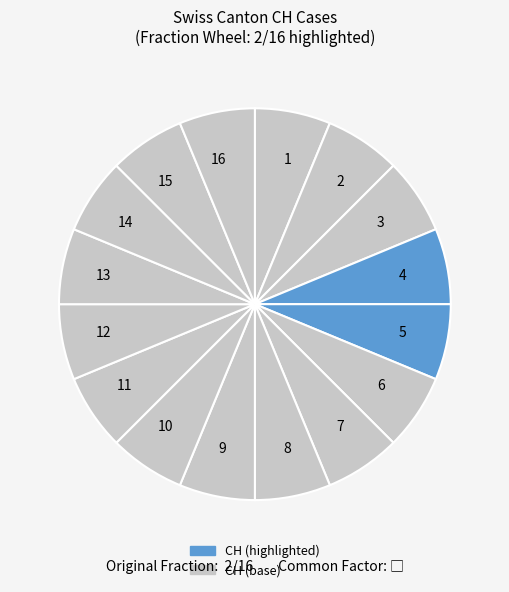

Do 11 and 16 together represent more than half of the pie?

No